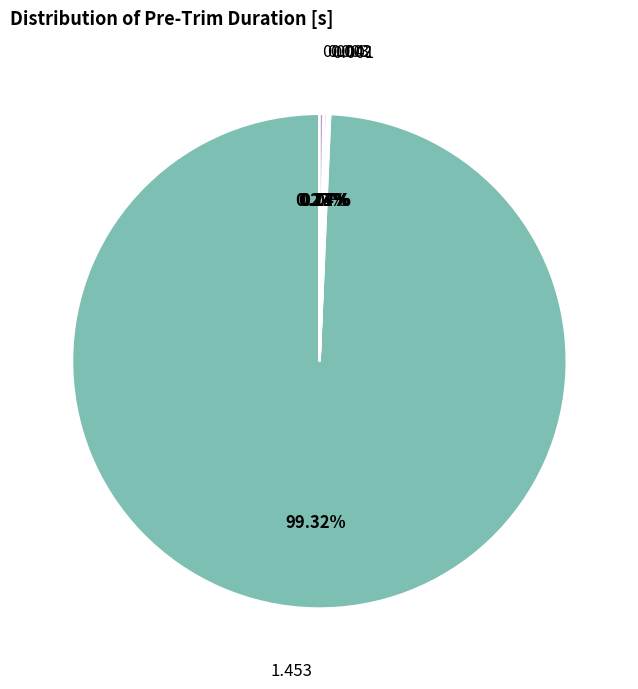

True or false: 1.453 accounts for 99% of the total.

True